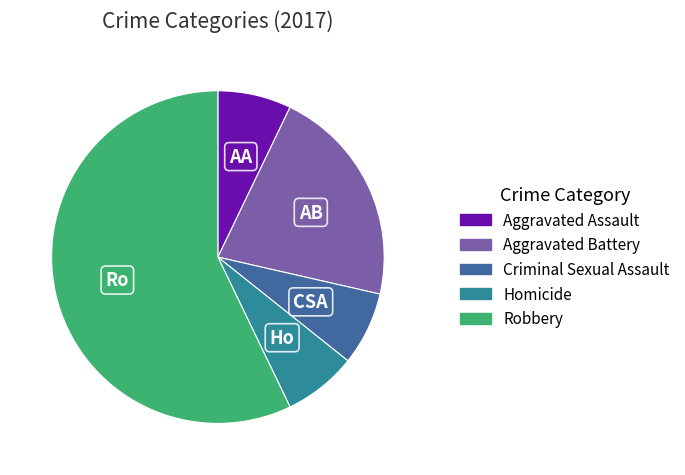

Which slice is the largest?

Robbery